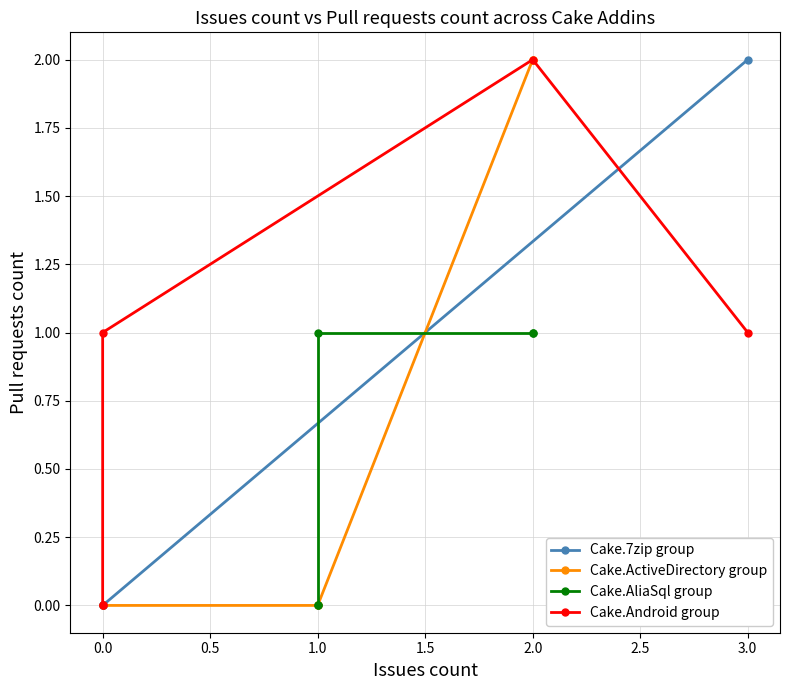

True or false: Cake.7zip group and Cake.Android group intersect in this chart.

True